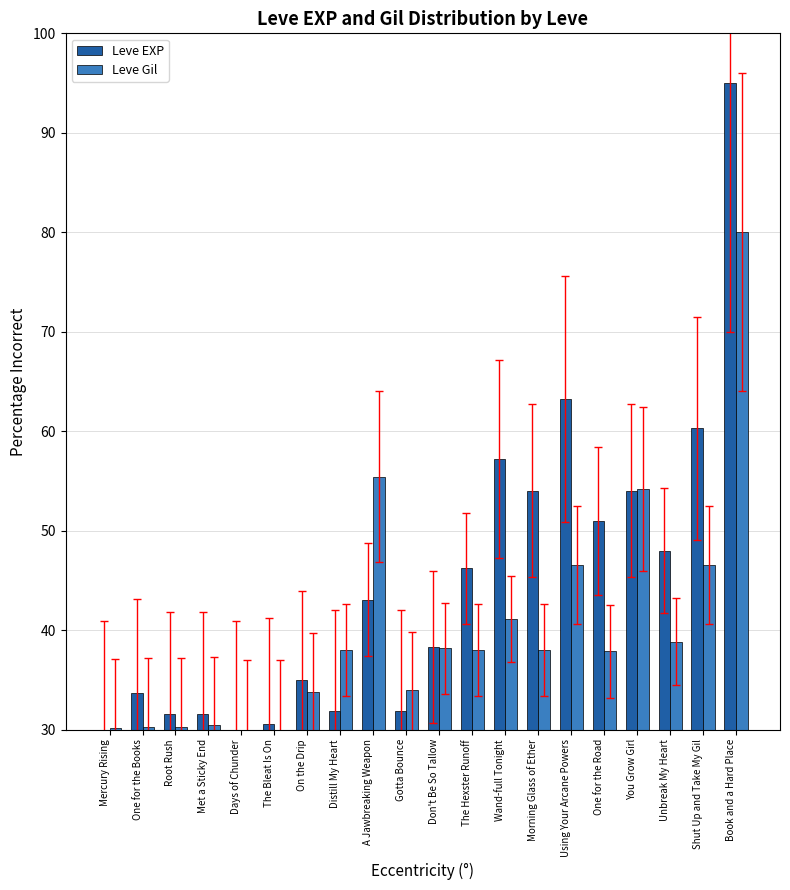

Is it true that Leve EXP equals 63.2 at Using Your Arcane Powers?

True